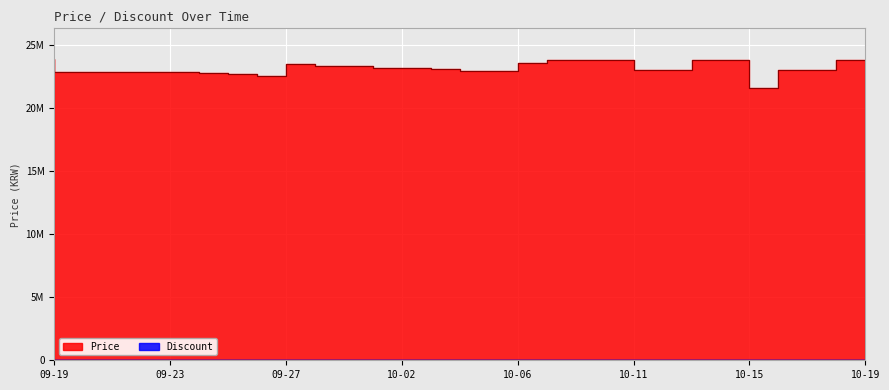

What is the ratio of the value at 2023-10-19 to the value at 2023-10-08?

1.0